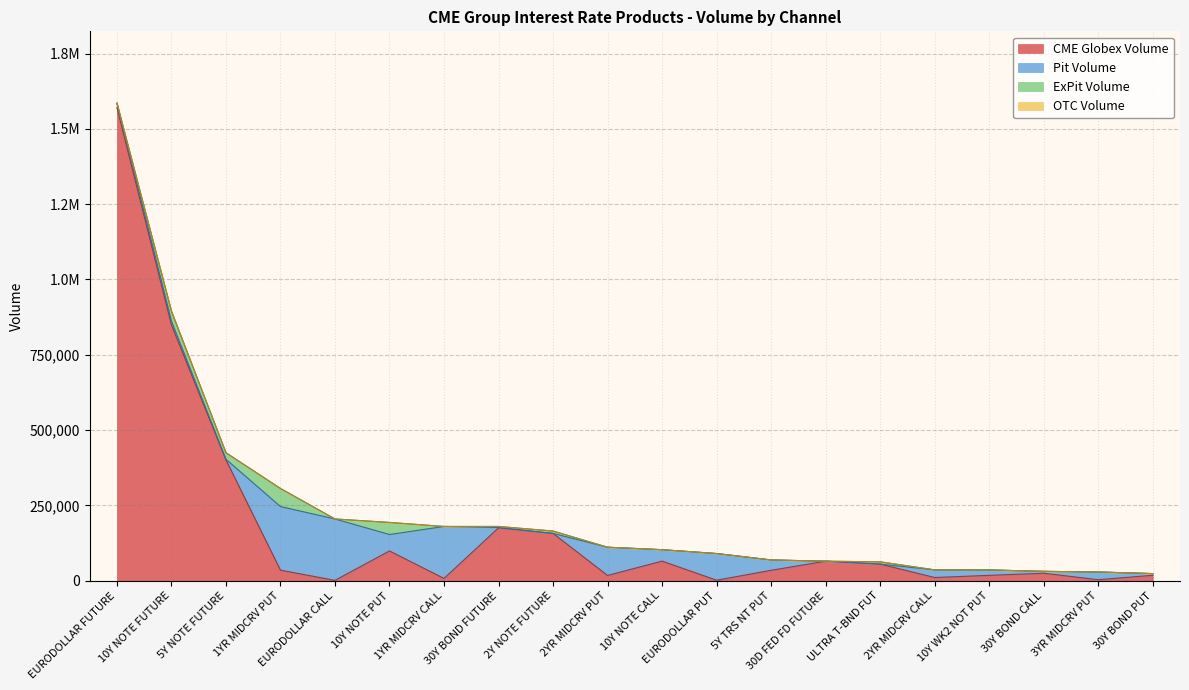

List the labels in order of OTC Volume value, smallest first.

EURODOLLAR FUTURE, 10Y NOTE FUTURE, 5Y NOTE FUTURE, 1YR MIDCRV PUT, EURODOLLAR CALL, 10Y NOTE PUT, 1YR MIDCRV CALL, 30Y BOND FUTURE, 2Y NOTE FUTURE, 2YR MIDCRV PUT, 10Y NOTE CALL, EURODOLLAR PUT, 5Y TRS NT PUT, 30D FED FD FUTURE, ULTRA T-BND FUT, 2YR MIDCRV CALL, 10Y WK2 NOT PUT, 30Y BOND CALL, 3YR MIDCRV PUT, 30Y BOND PUT